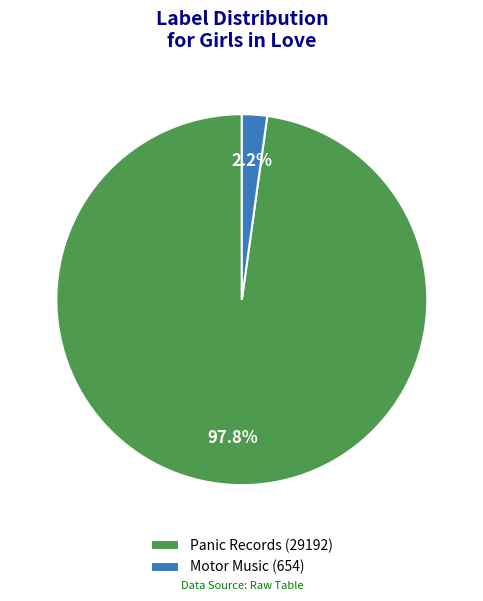

Rank the categories by value from lowest to highest.

Motor Music (654), Panic Records (29192)